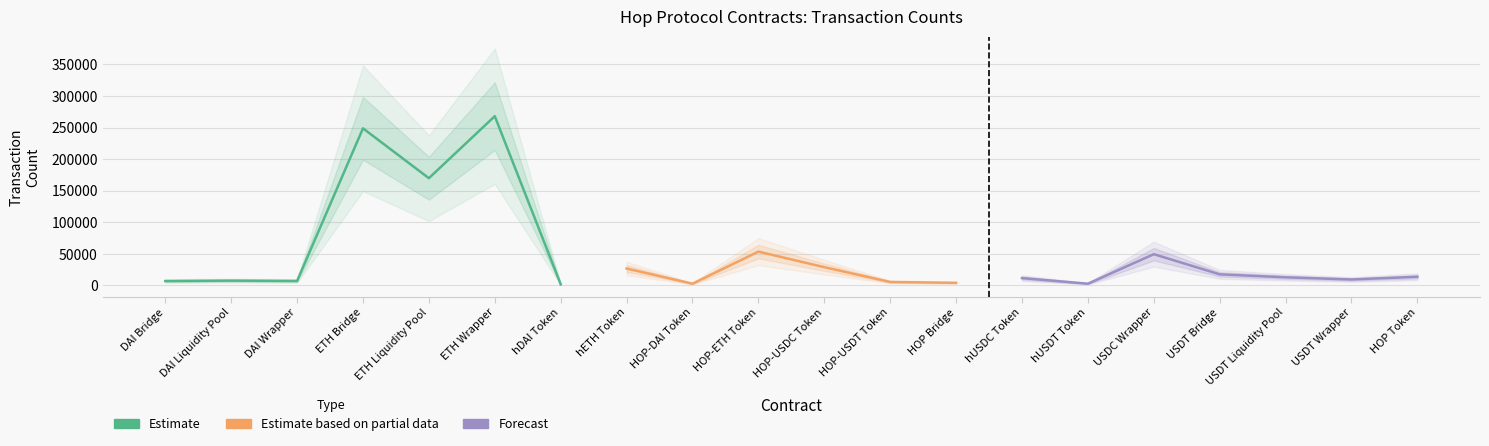

What is the sum of the values at hETH Token and hDAI Token?

28461